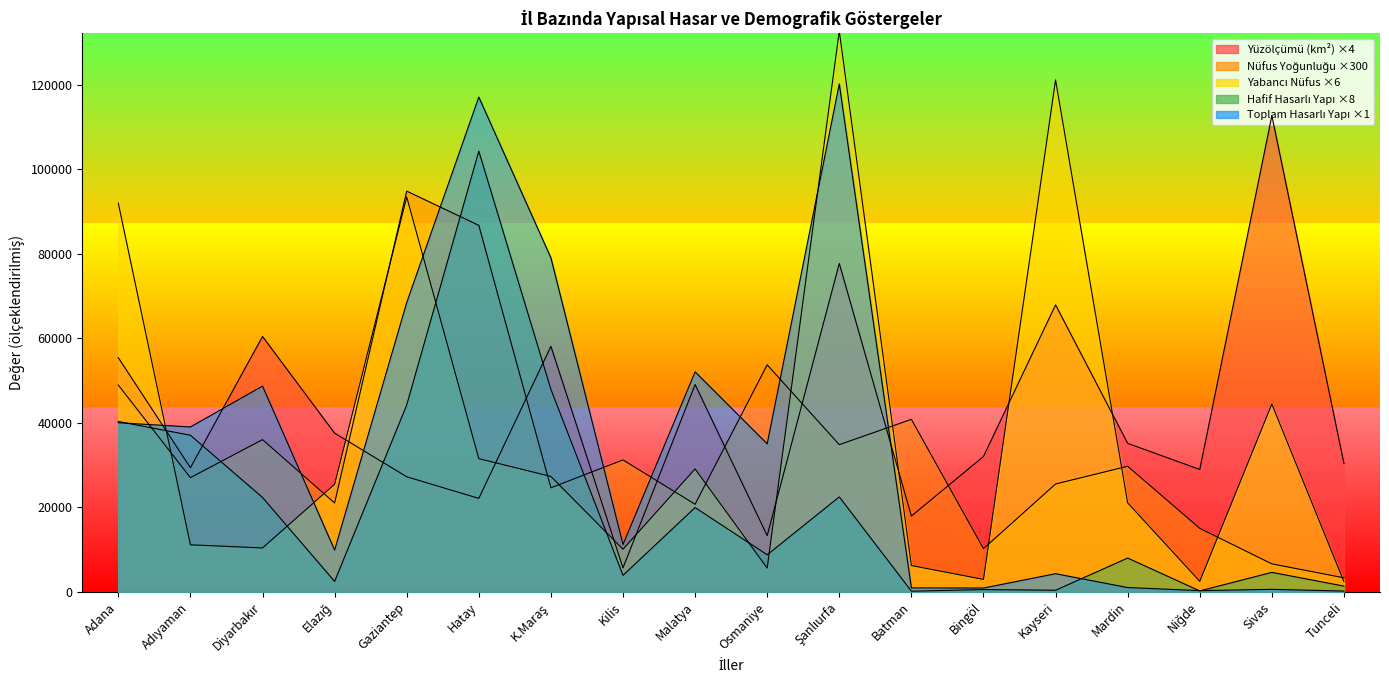

What is the difference between the maximum and minimum values in the Toplam Hasarlı Yapı Sayısı series?

119992